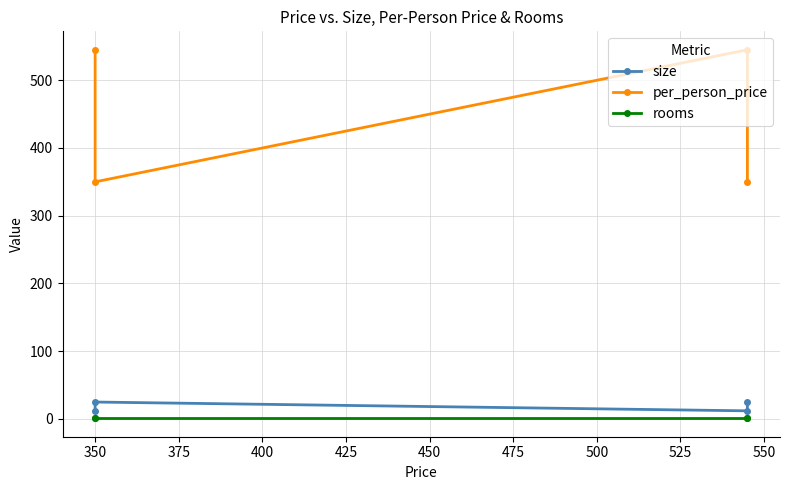

True or false: per_person_price has a value of 233 at 350.

False